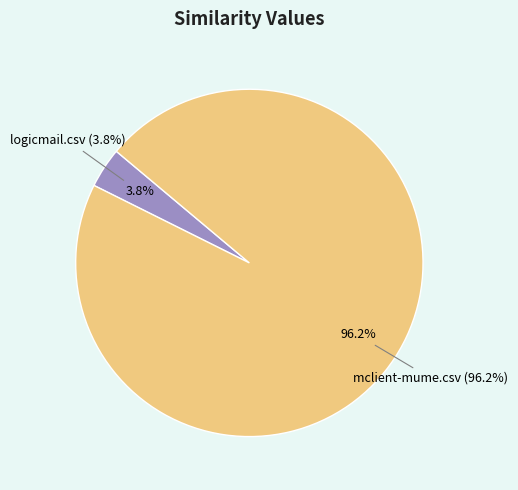

How much of the chart is everything except mclient-mume.csv?

3.8%